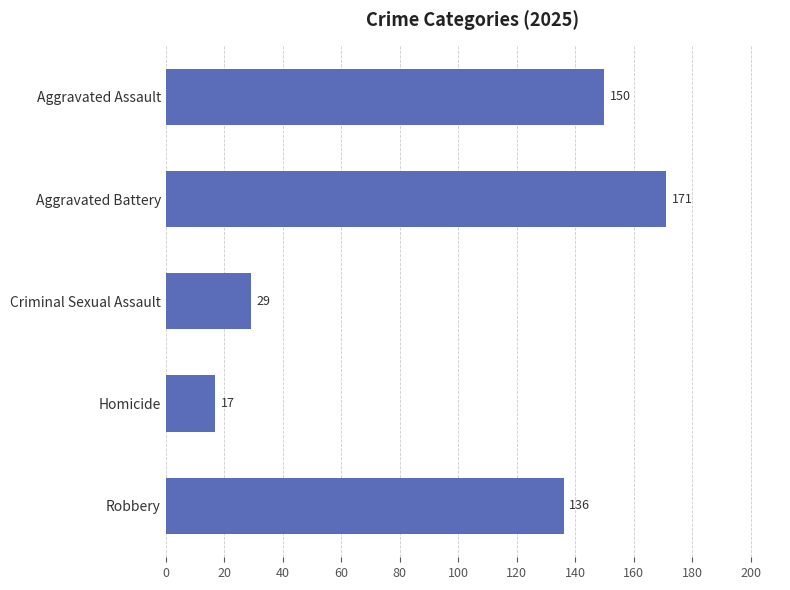

What is the change in value from Homicide to Robbery?

+119